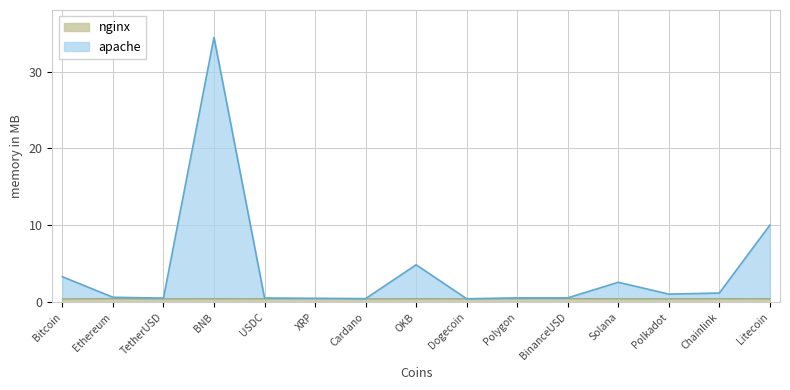

What is the sum of the nginx values at Cardano and BinanceUSD?

0.9